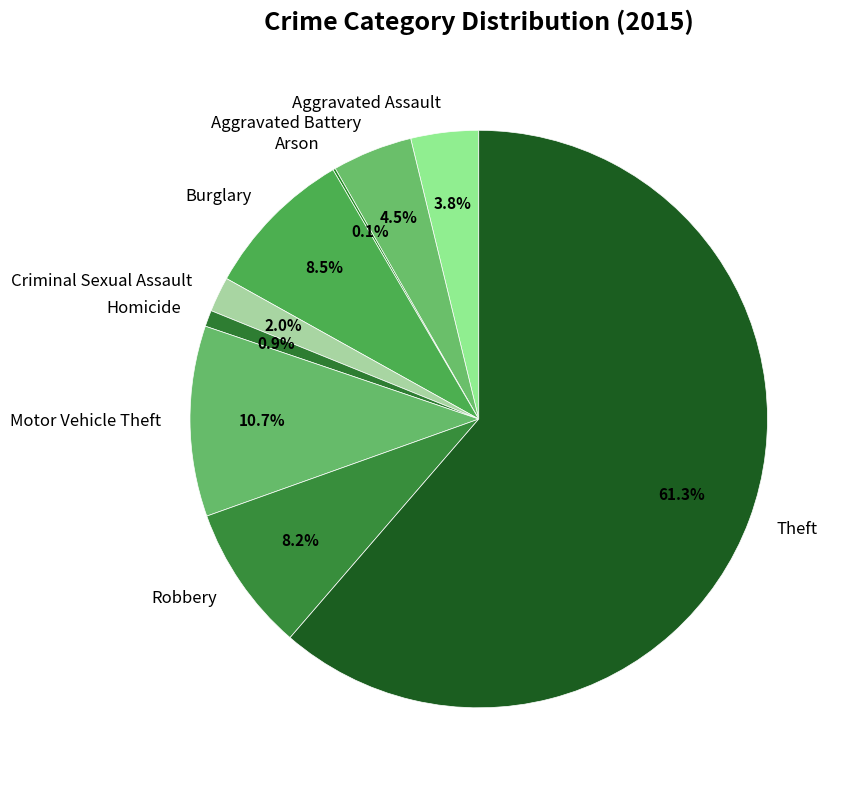

Is the sum of Motor Vehicle Theft and Robbery greater than half?

No